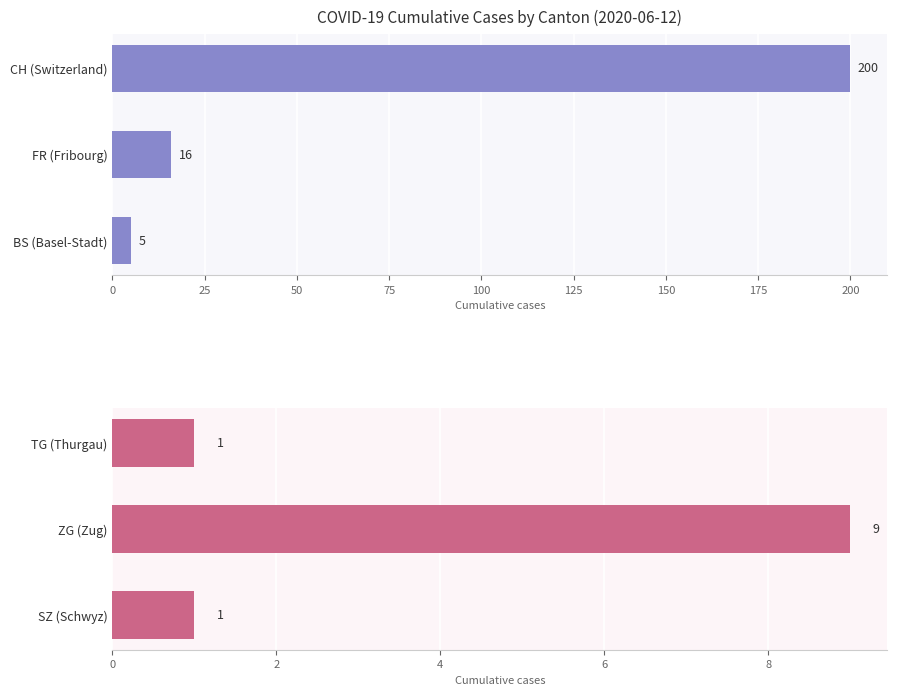

The value at SZ (Schwyz) is 1. True or false?

True